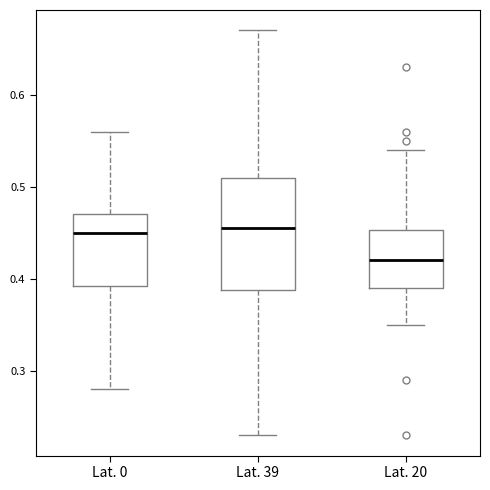

Which box is the tallest, from its lower edge to its upper edge?

Lat. 39